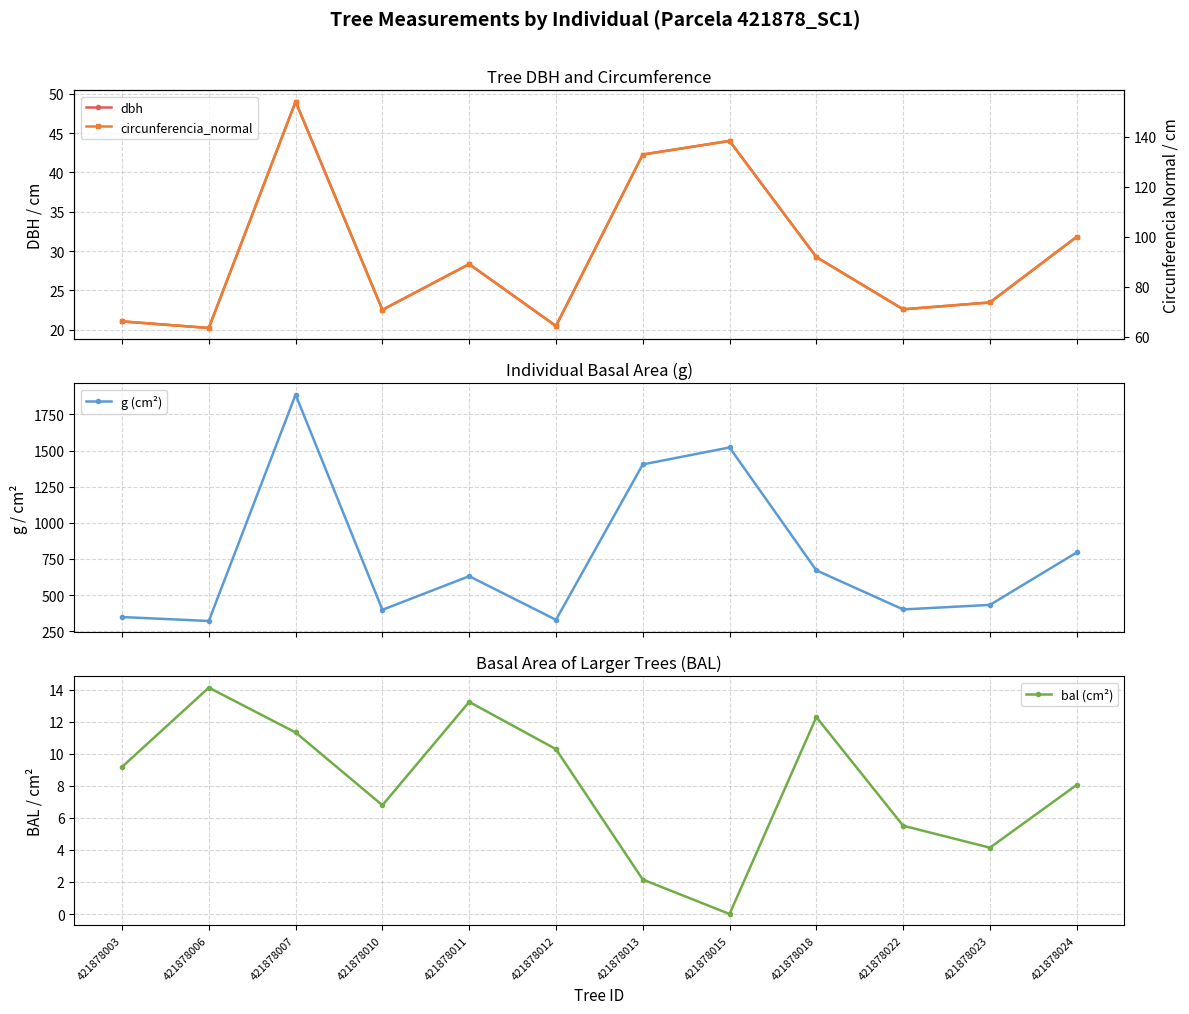

What is the sum of the bal (cm²) values at 421878007 and 421878006?

25.5